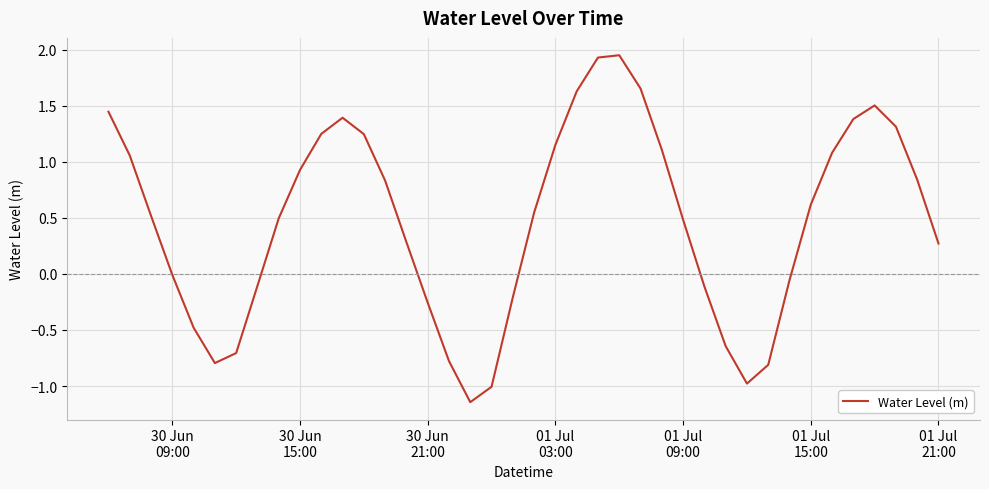

What is the difference between the maximum and minimum values?

3.1